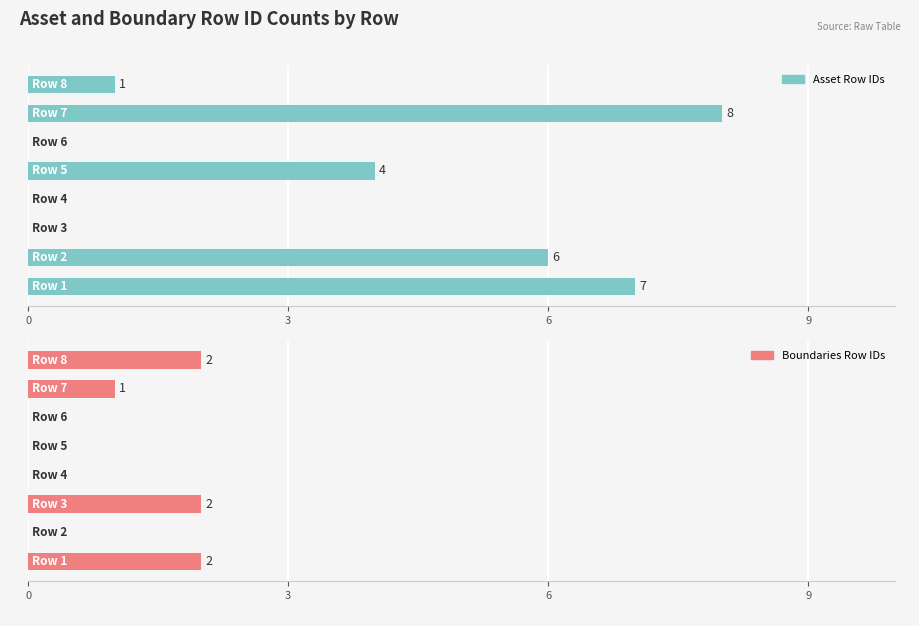

How many bars are there in total?

16